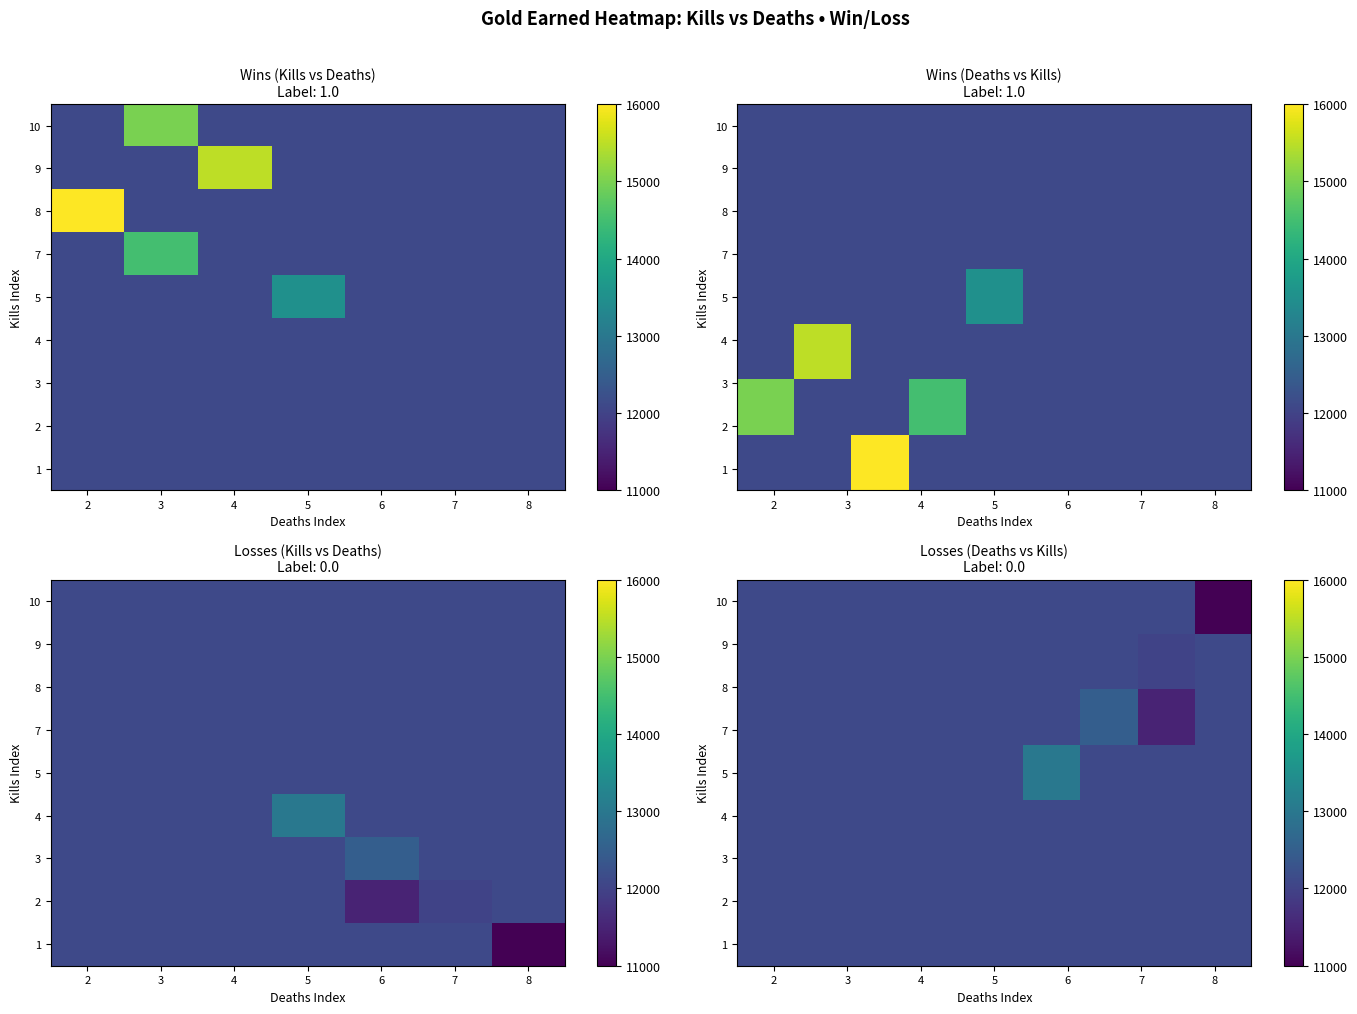

Is the value of wins at 1 greater than the value of values at 2?

No